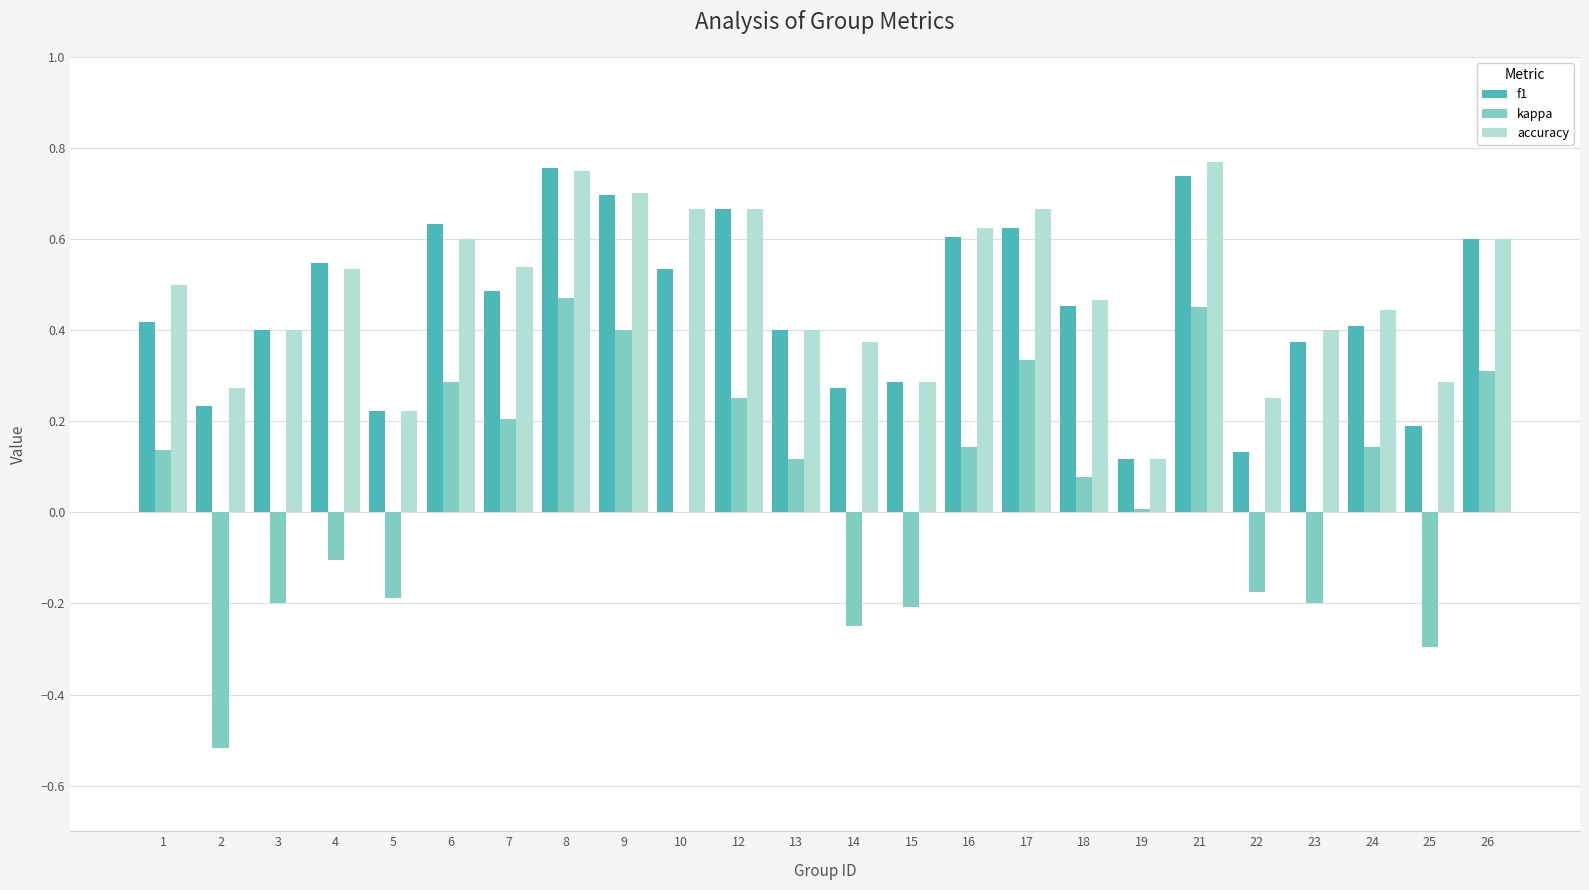

Is the value of kappa at 8 greater than the value of accuracy at 13?

Yes